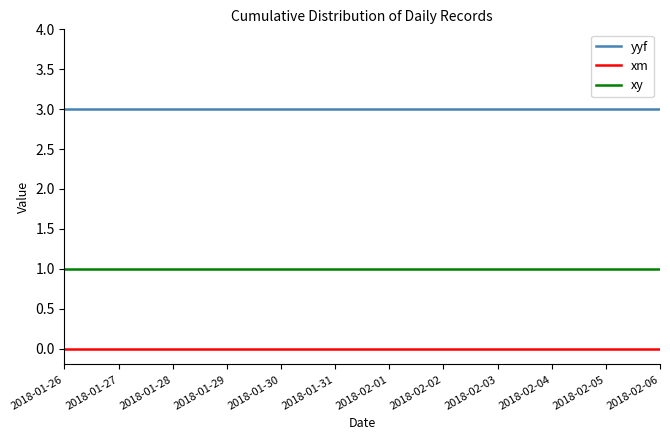

At 2018-01-31, list the series in order from largest to smallest.

yyf, xy, xm